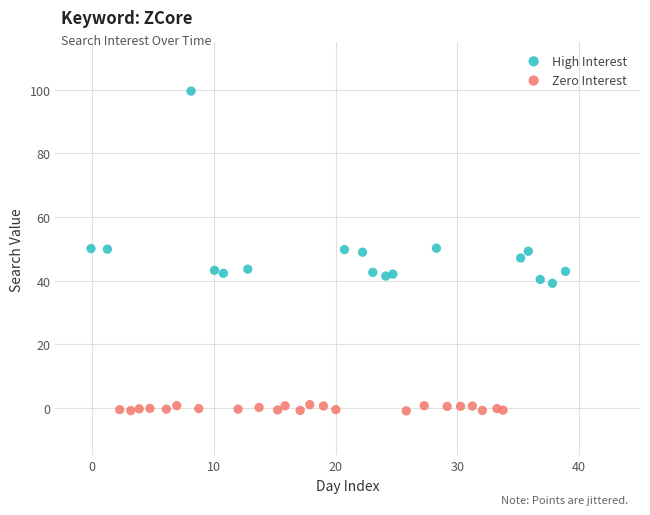

Which series contains the lowest Y value?

Zero Interest